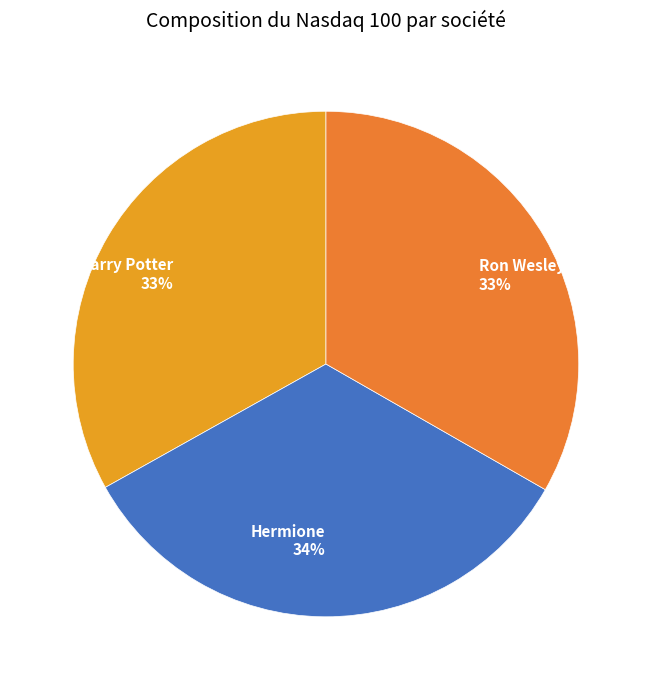

What is the ratio of the value at Ron Wesley to the value at Hermione?

1.0